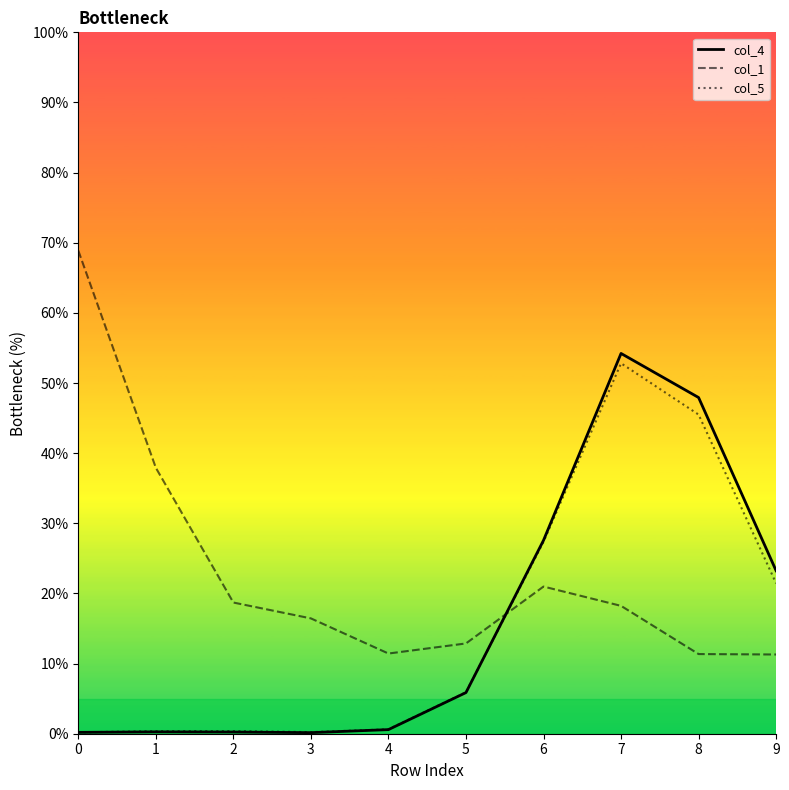

The value of col_5 at 5 is 3.3. True or false?

False